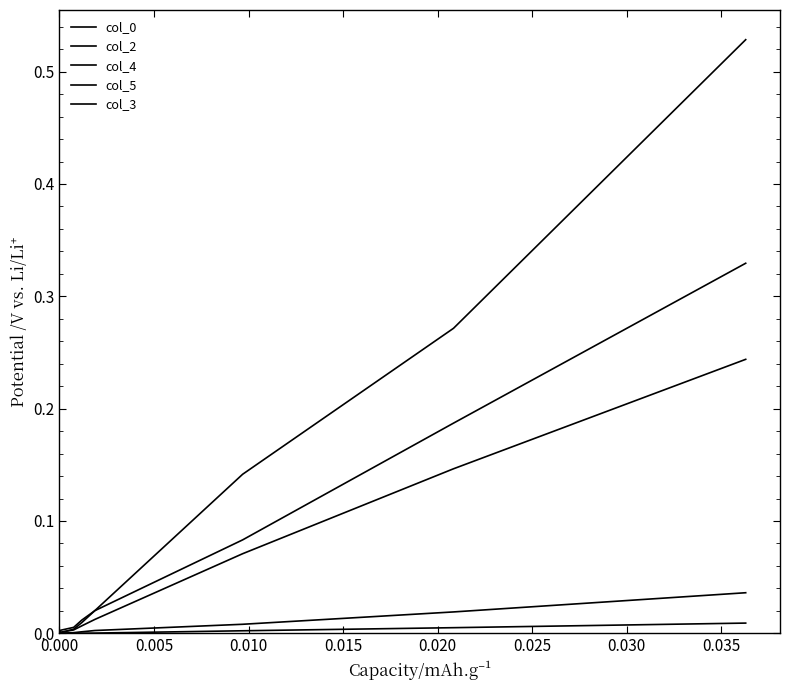

True or false: col_0 has a value of 0.0 at 0.020.

True